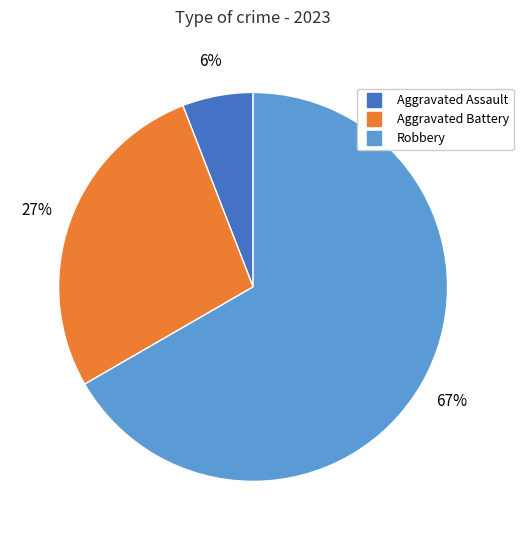

How many slices are in this pie chart?

3